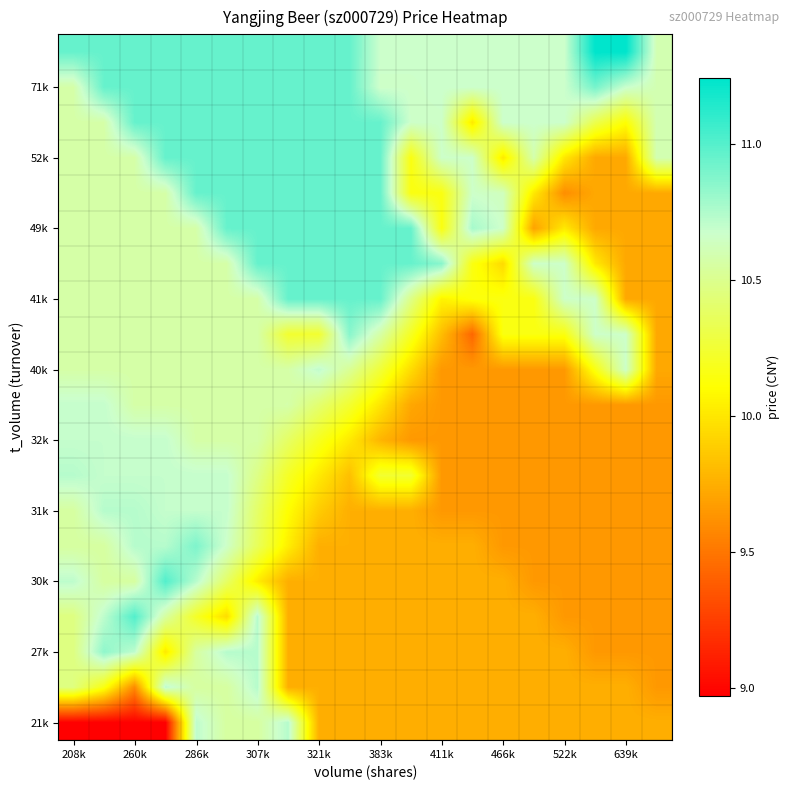

At how many categories does at least one series exceed 9?

20